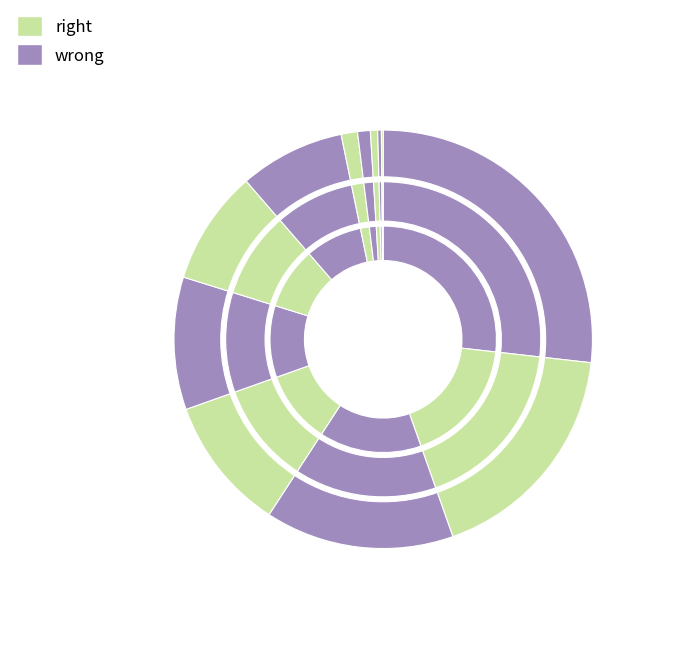

Is there any slice that represents more than half of the pie?

No